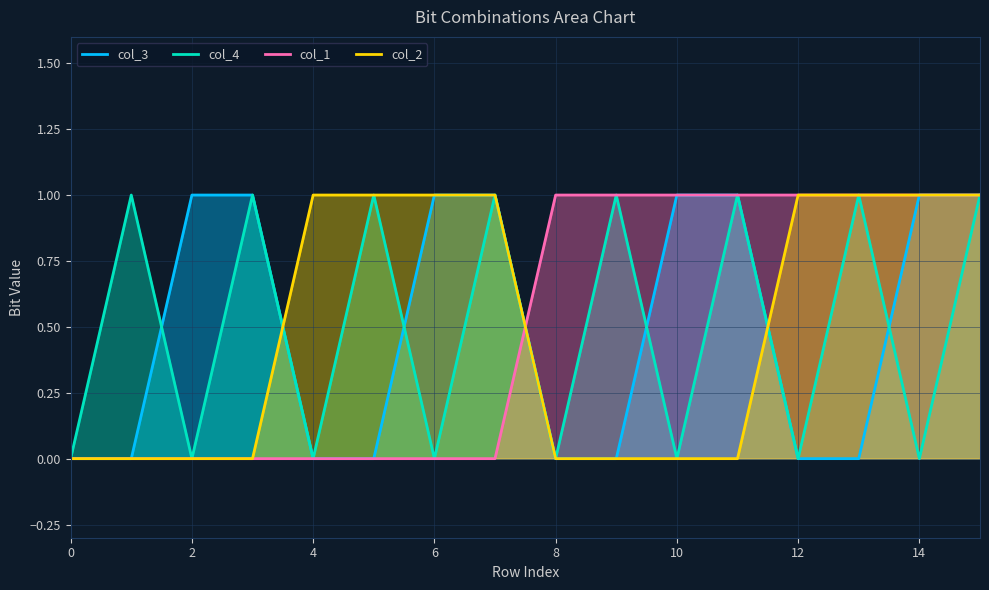

The value of col_3 at 8 is 0. True or false?

True